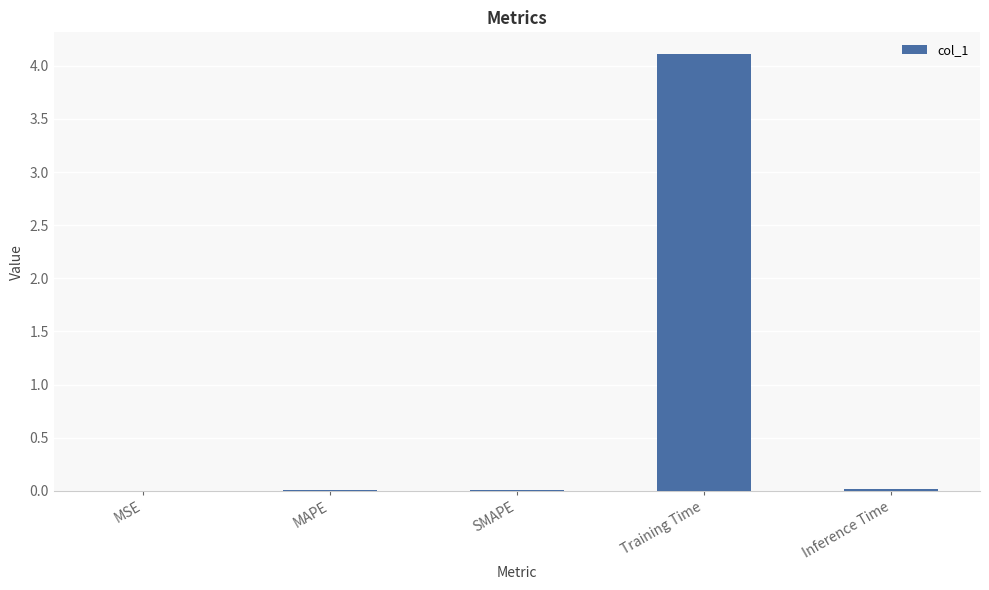

True or false: the data shows 0.0 at Inference Time.

True